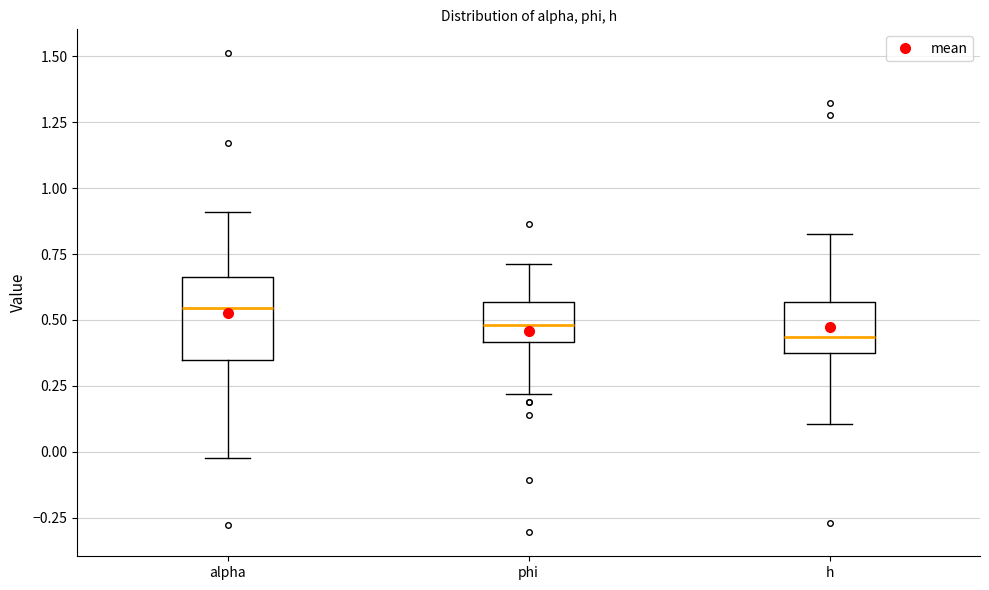

Reading left to right, read every box against the y-axis: the position of its median line, the range the box covers, and the ends of its whiskers. The values are not printed on the chart, so give them approximately, as read against the axis.

alpha: median 0.55, box 0.35 to 0.65, whiskers 0.00 to 0.90
phi: median 0.50, box 0.40 to 0.55, whiskers 0.20 to 0.70
h: median 0.45, box 0.40 to 0.55, whiskers 0.10 to 0.85